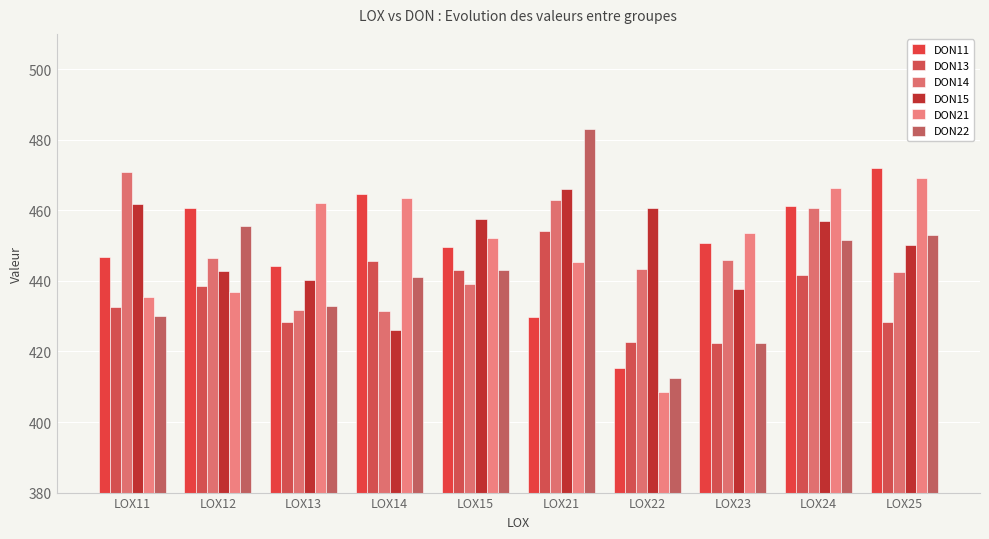

Which series has the widest spread of values?

DON22